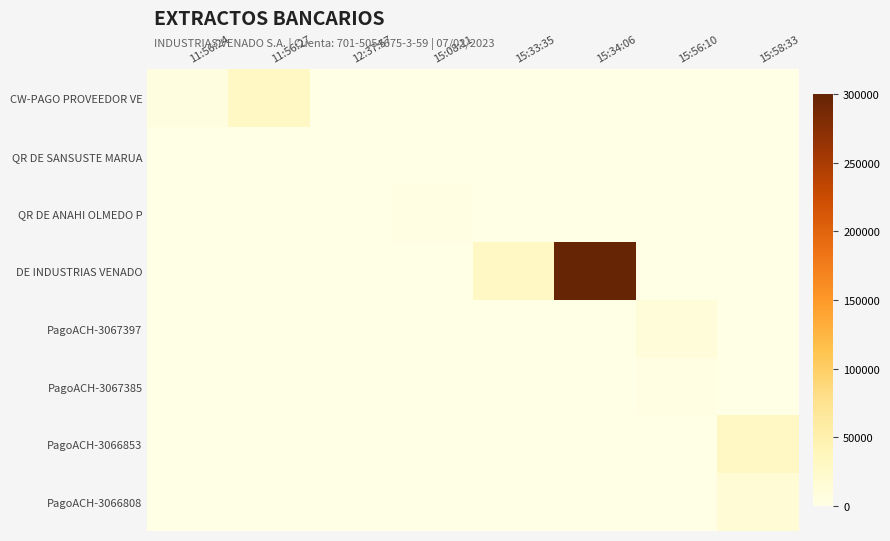

Which series has the largest total across all categories?

DE INDUSTRIAS VENADO